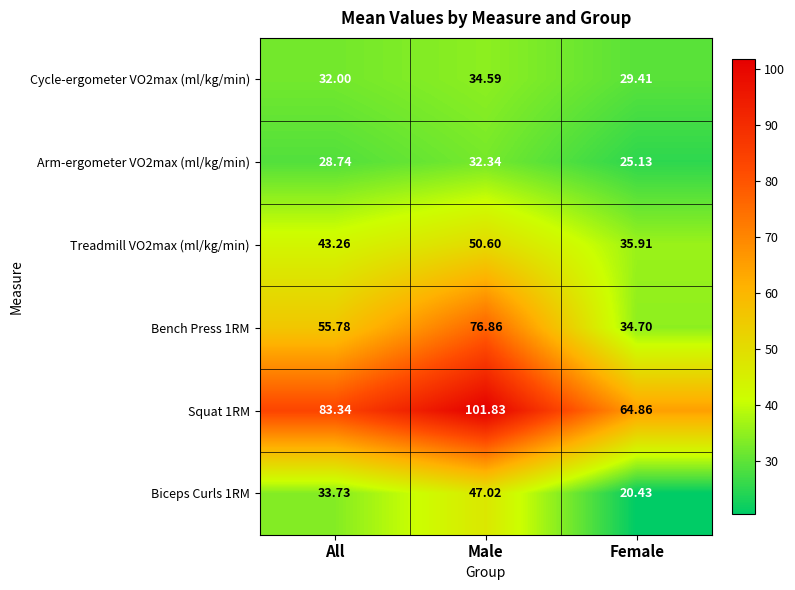

How many distinct data groups are displayed?

6